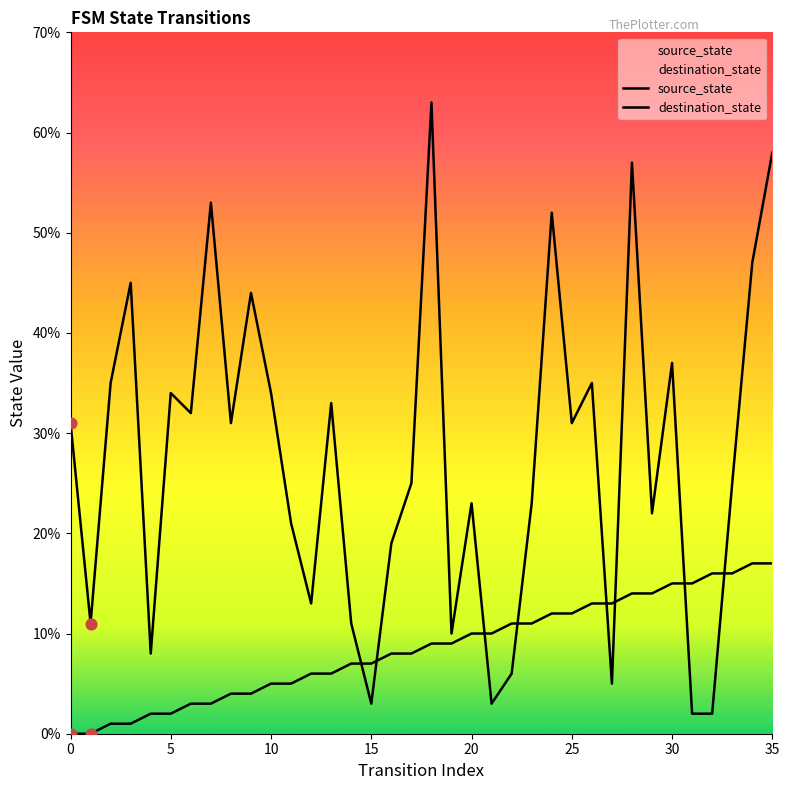

At which category is the sum across all series the highest?

35